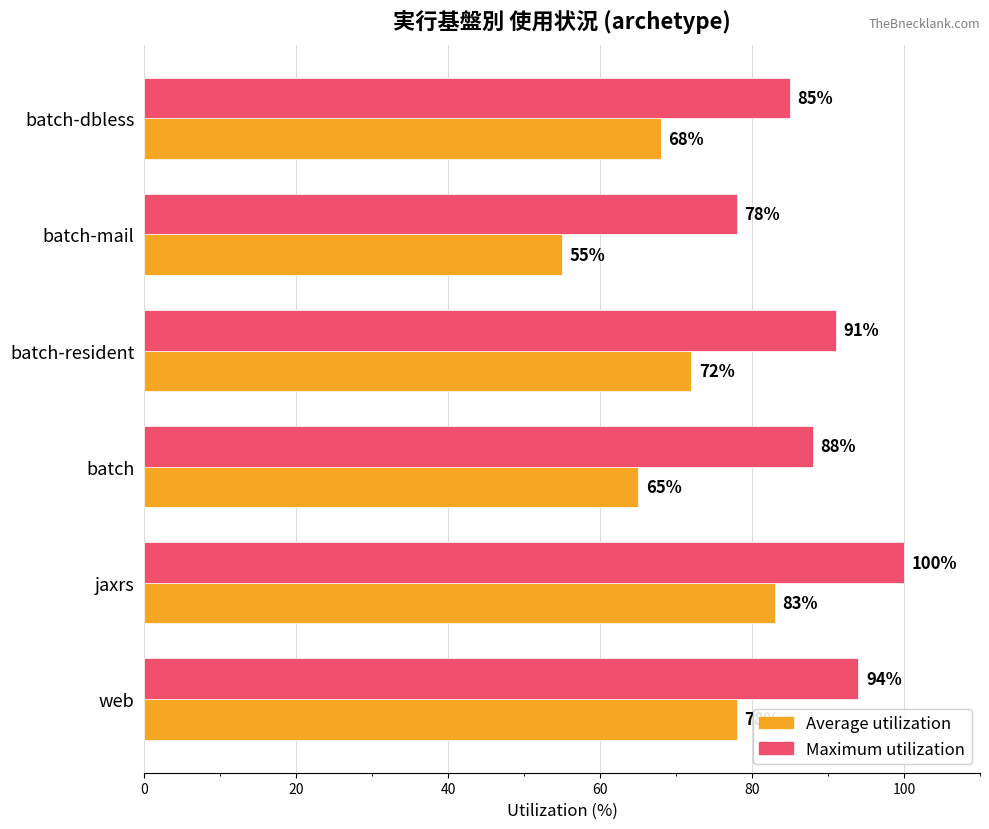

Rank the categories by Maximum utilization value from highest to lowest.

jaxrs, web, batch-resident, batch, batch-dbless, batch-mail